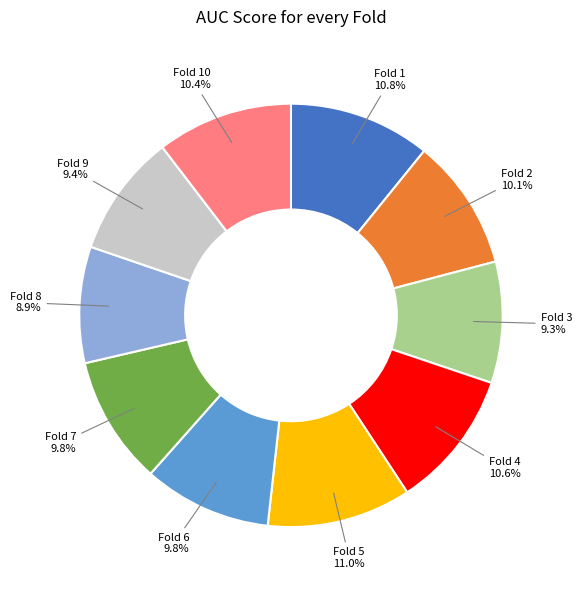

Does any single category account for the majority?

No